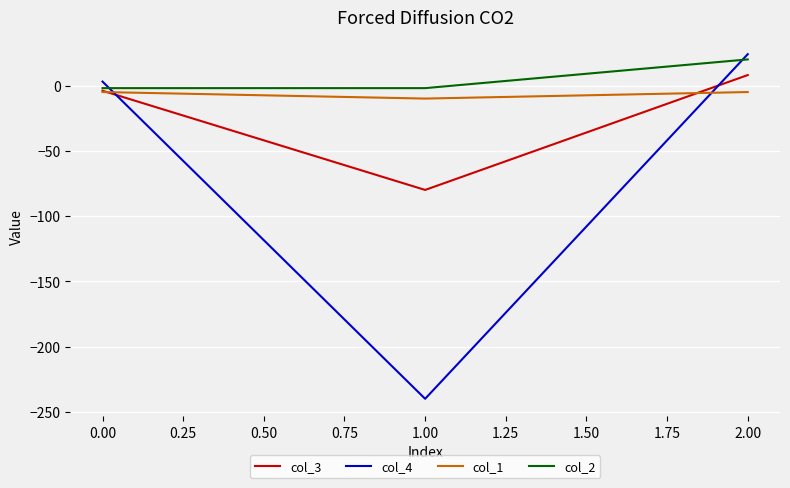

Read the col_2 value at 0.00.

-2